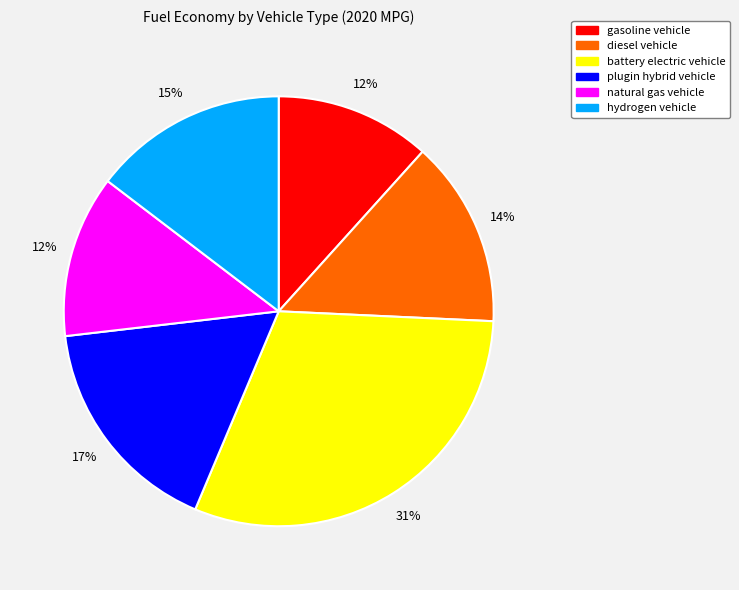

To the nearest percent, what is the difference between the hydrogen vehicle and battery electric vehicle slice percentages?

16%